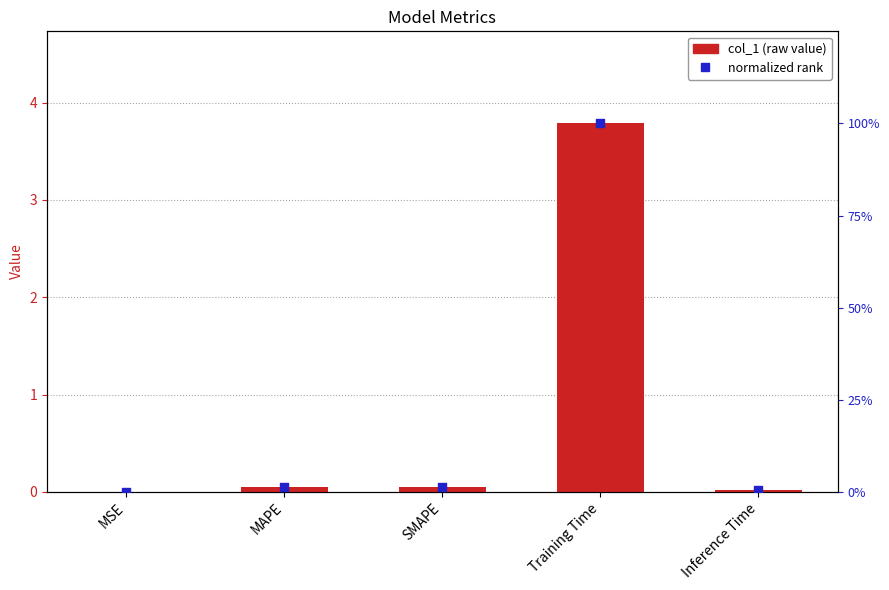

Which series has the largest Y range (max minus min)?

col_1